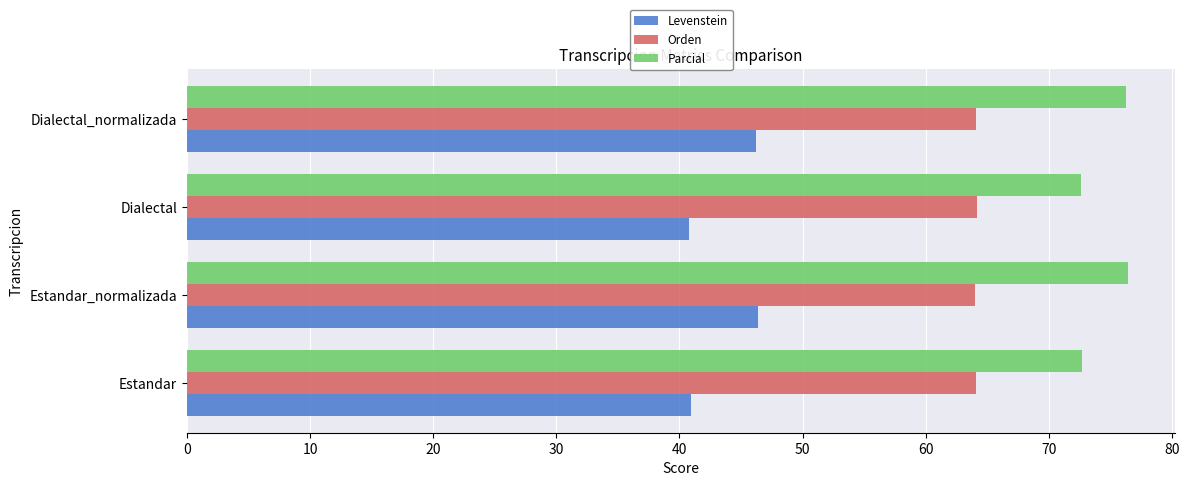

The Orden series shows 64.1 at Estandar. True or false?

True